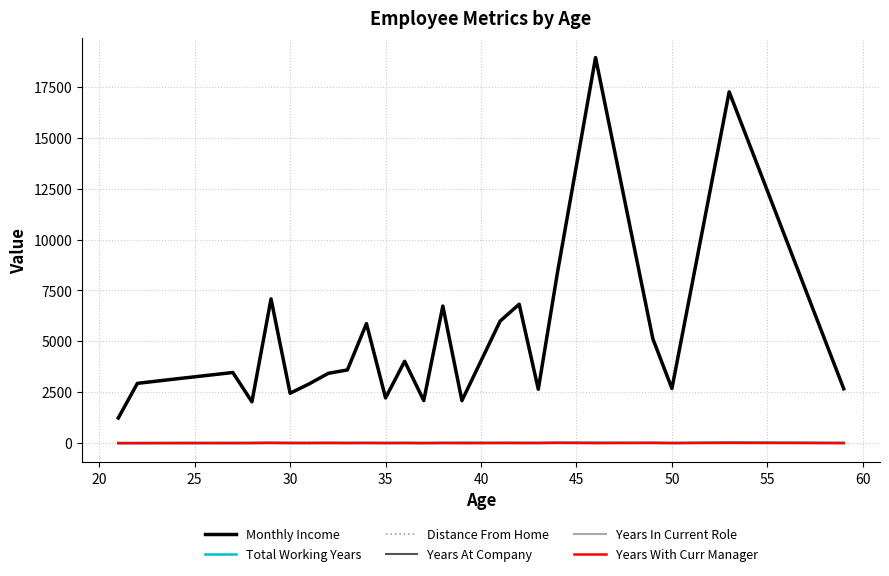

How many lines are shown in the chart?

6